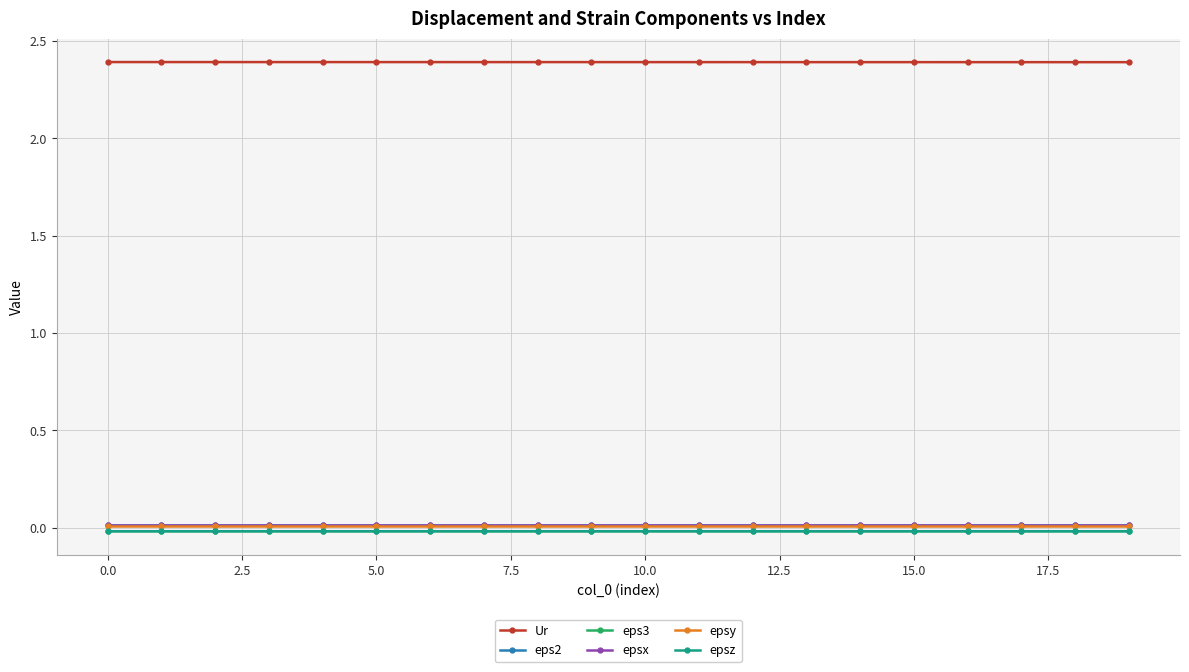

Does the chart have visible grid lines?

Yes